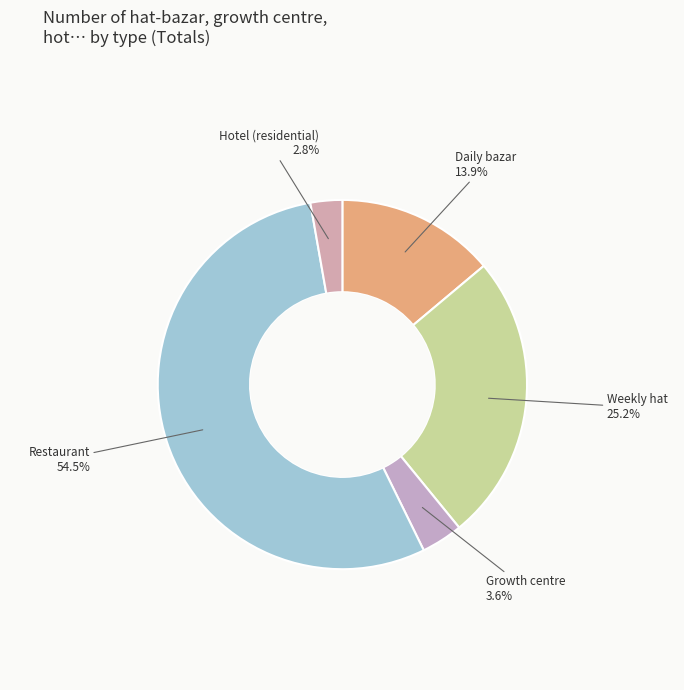

Is there any slice that represents more than half of the pie?

Yes